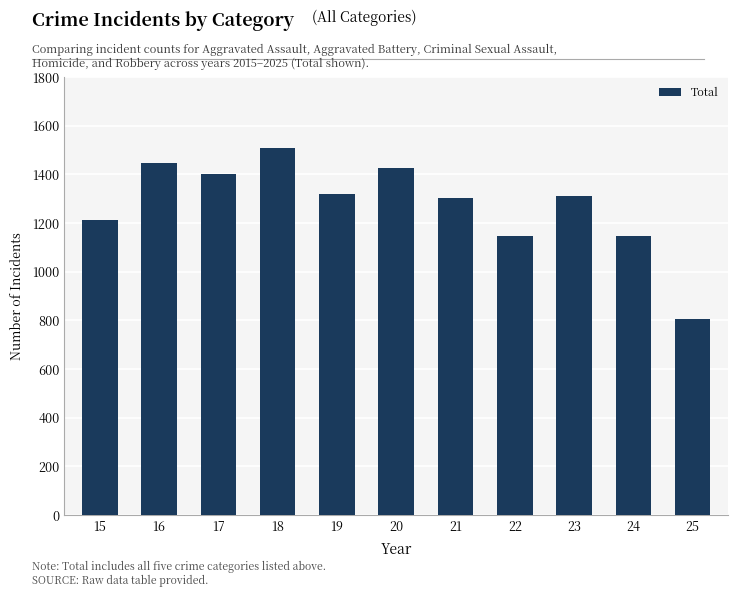

What is the change in value from 15 to 17?

+187